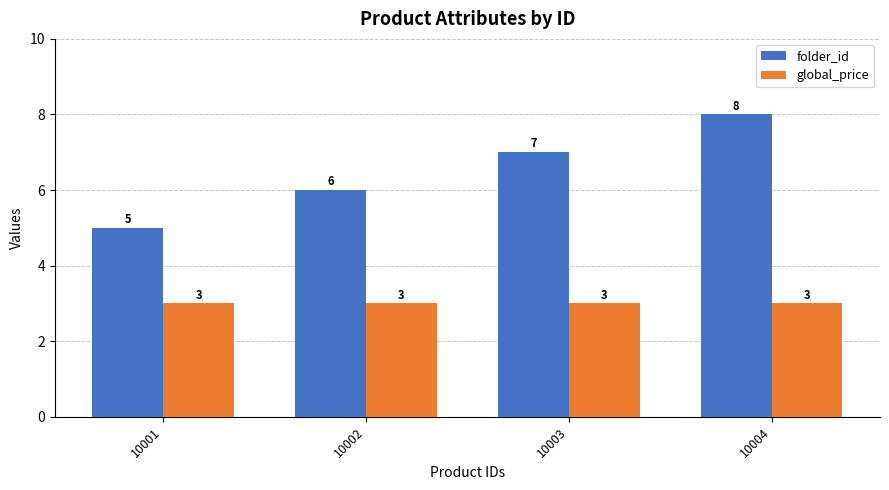

Which series has the widest spread of values?

folder_id